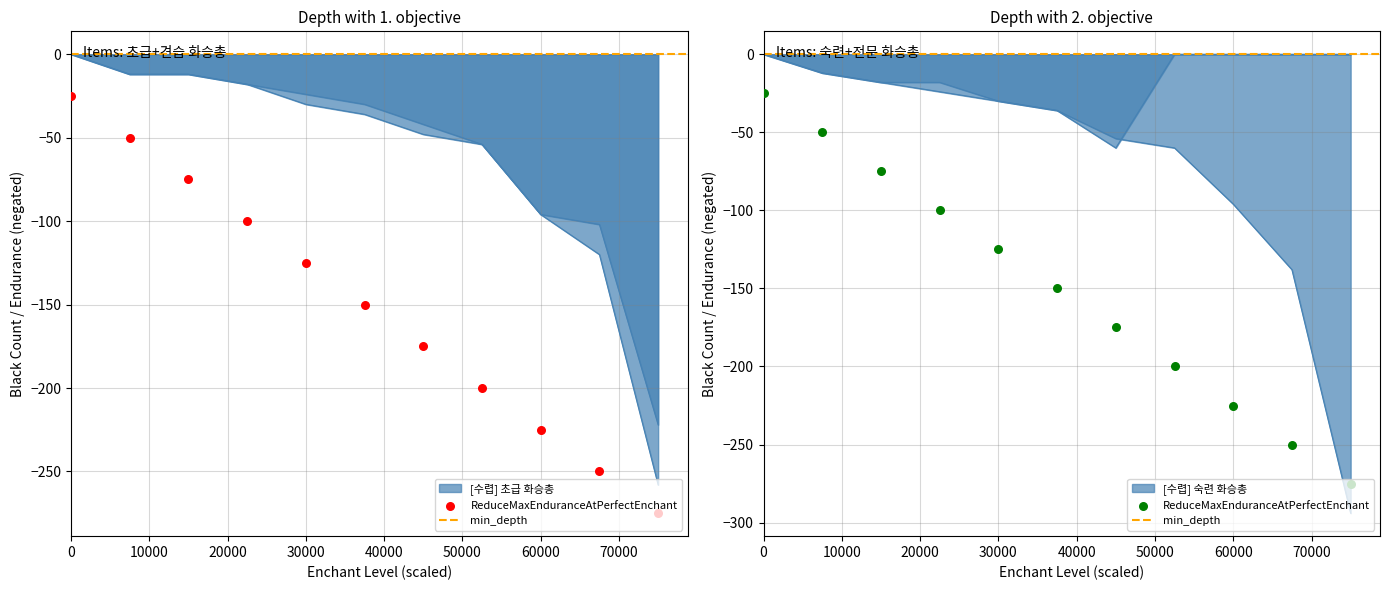

Is the value of [수렵] 초급 화승총 at 80000 greater than the value of [수렵] 전문 화승총 at 50000?

No